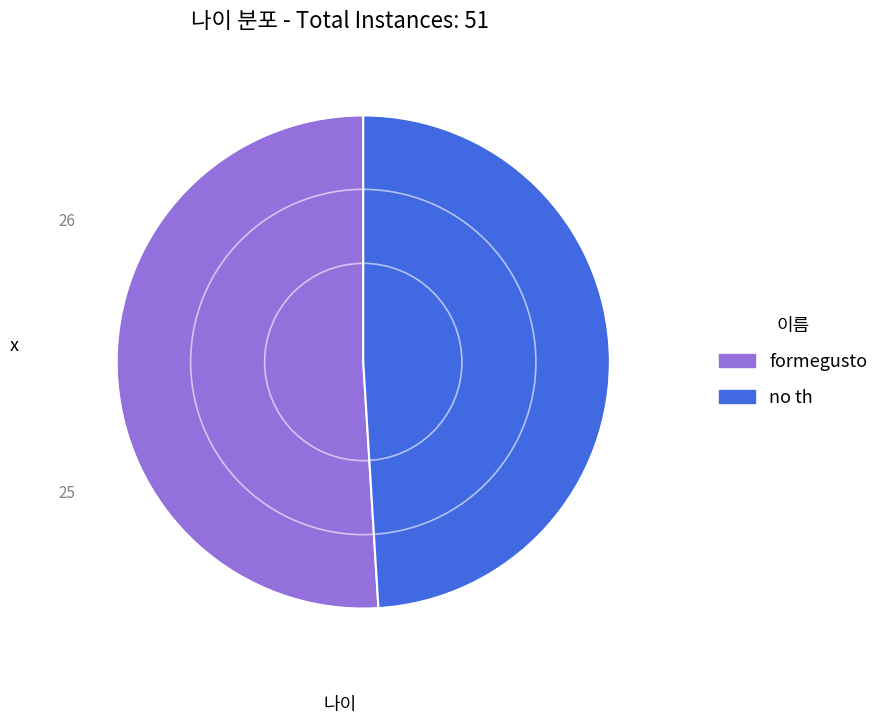

Which slice is the largest?

formegusto